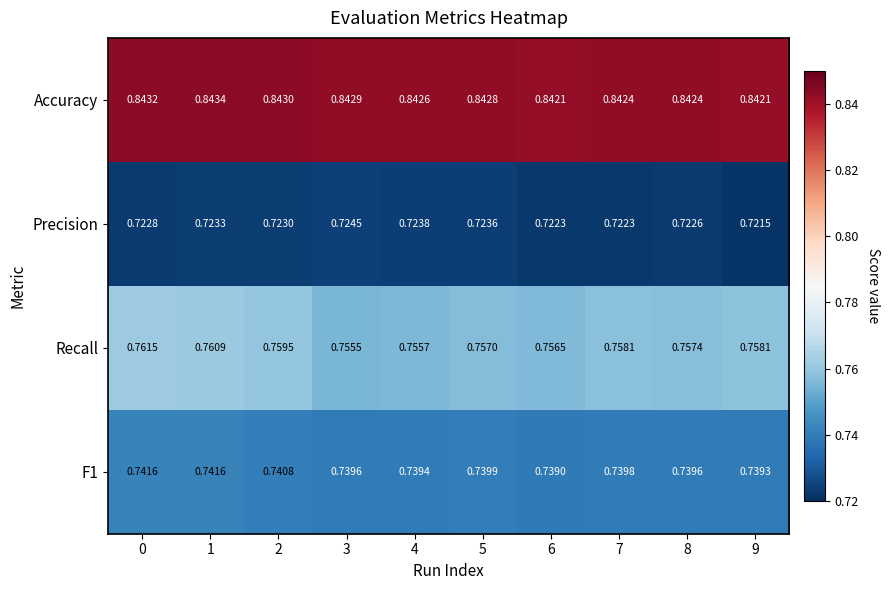

Which series changed the most between 2 and 7?

Recall